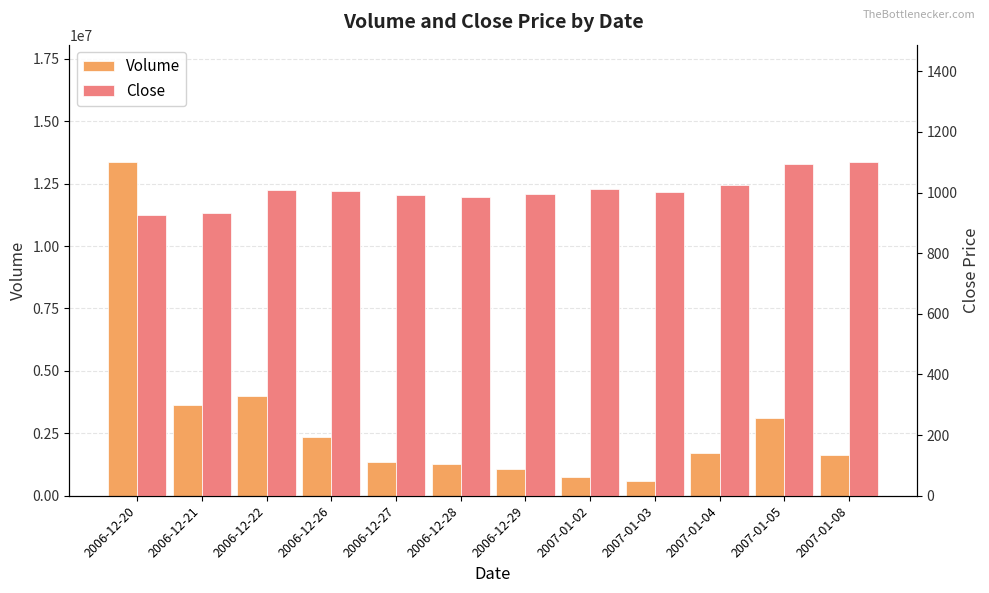

Reading left to right, extract all data points from this chart.

Volume: 2006-12-20=13380843.0	2006-12-21=3645744.0	2006-12-22=4011459.0	2006-12-26=2335098.0	2006-12-27=1369166.0	2006-12-28=1274436.0	2006-12-29=1070751.0	2007-01-02=737567.0	2007-01-03=584895.0	2007-01-04=1719801.0	2007-01-05=3132098.0	2007-01-08=1629606.0
Close: 2006-12-20=926.6	2006-12-21=932.2	2006-12-22=1008.2	2006-12-26=1003.7	2006-12-27=993.2	2006-12-28=985.5	2006-12-29=996.1	2007-01-02=1012.5	2007-01-03=1001.8	2007-01-04=1024.0	2007-01-05=1093.8	2007-01-08=1102.2